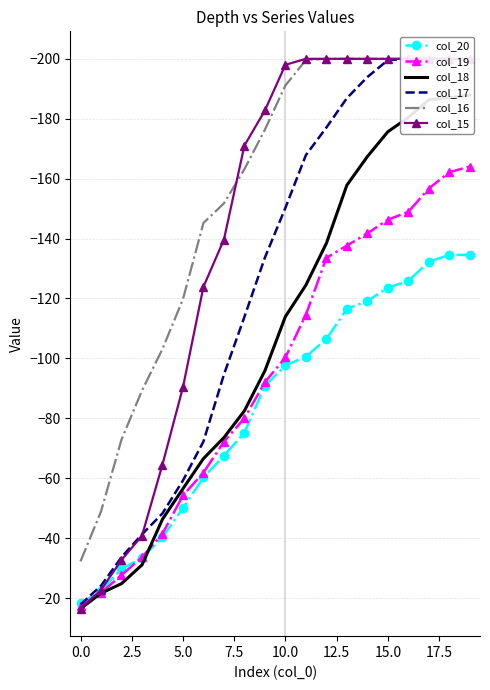

What are all the series names shown in the legend?

col_20, col_19, col_18, col_17, col_16, col_15